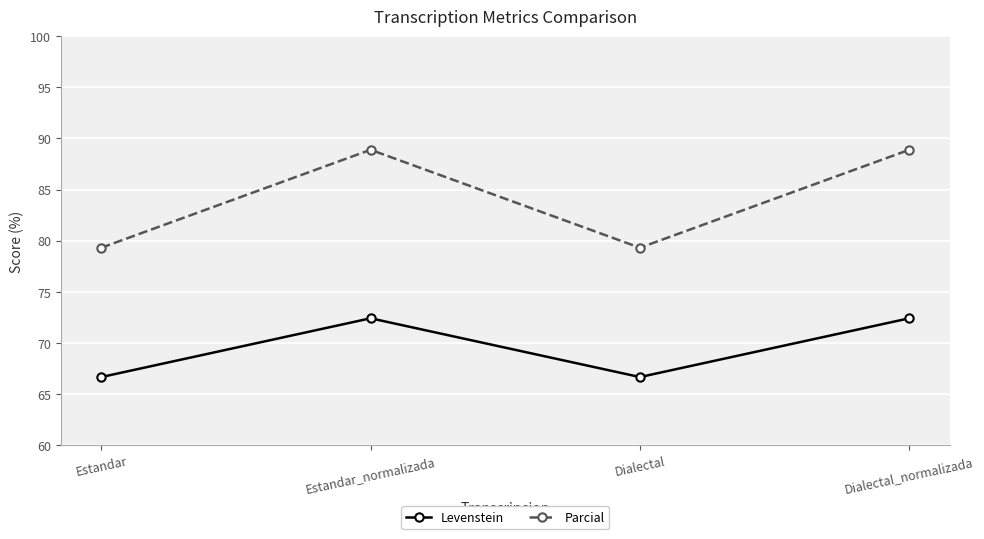

What are all the series names shown in the legend?

Levenstein, Parcial